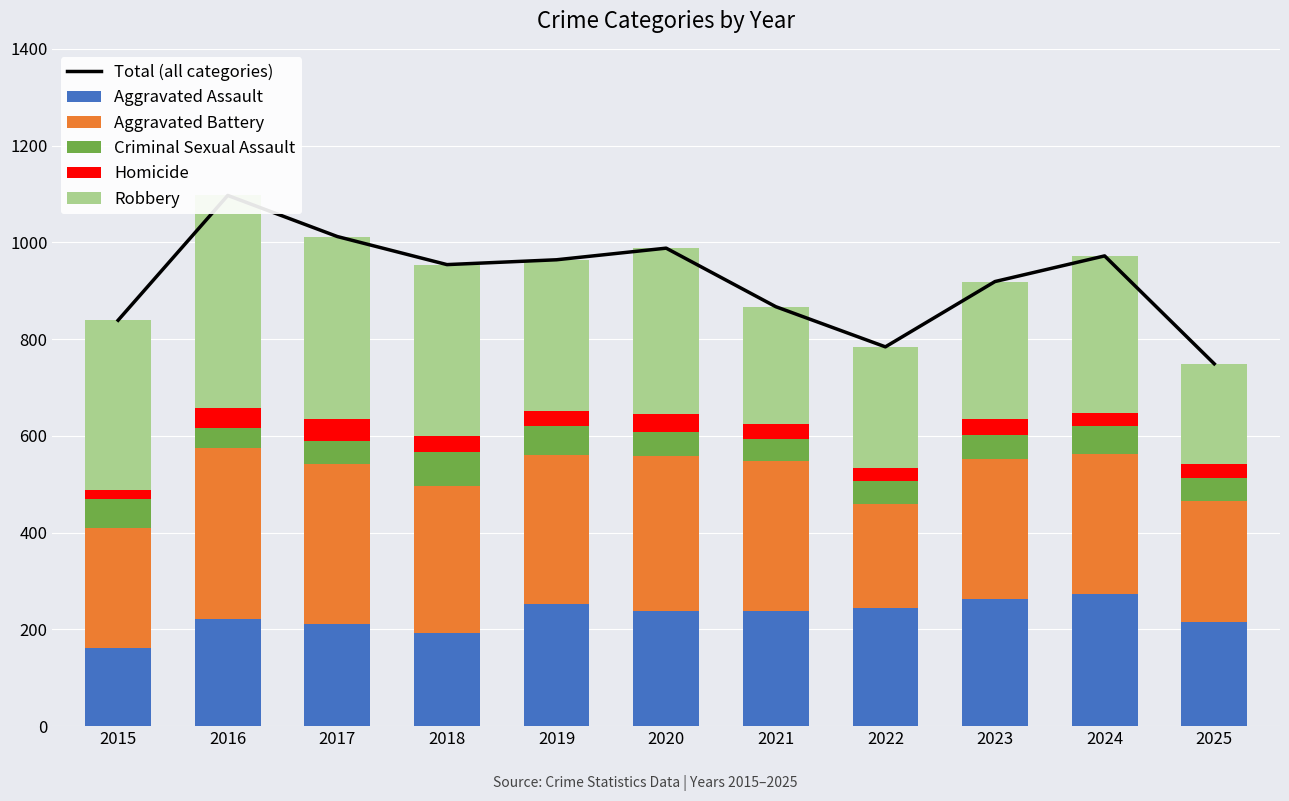

What is the value of the Aggravated Assault bar at the 11th from the left?

216